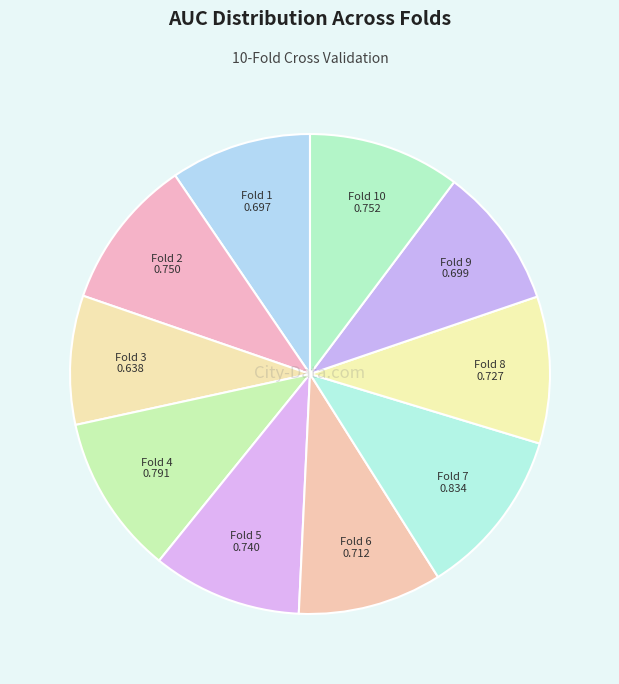

How many segments does this pie chart have?

10